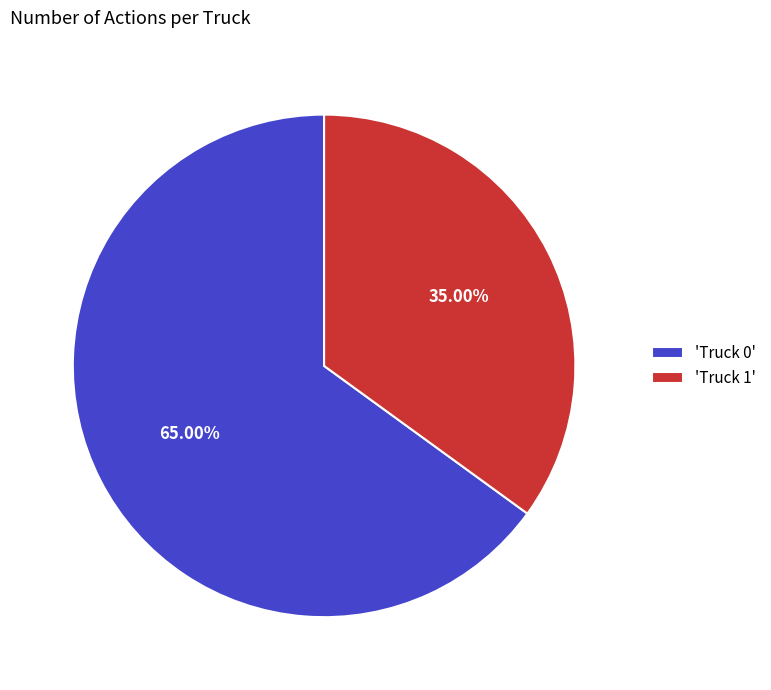

Does any single category account for the majority?

Yes